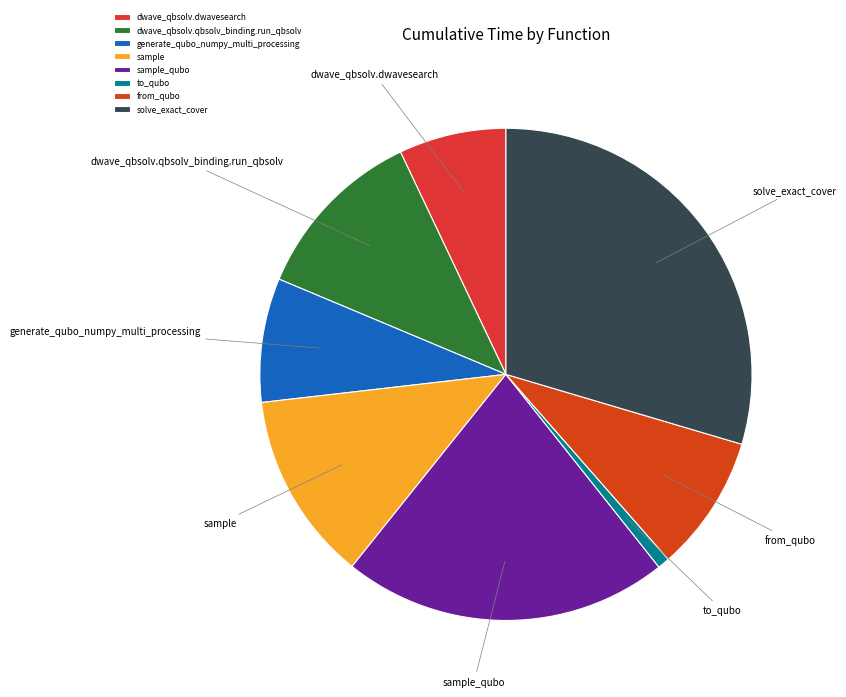

Which slice is the smallest?

to_qubo